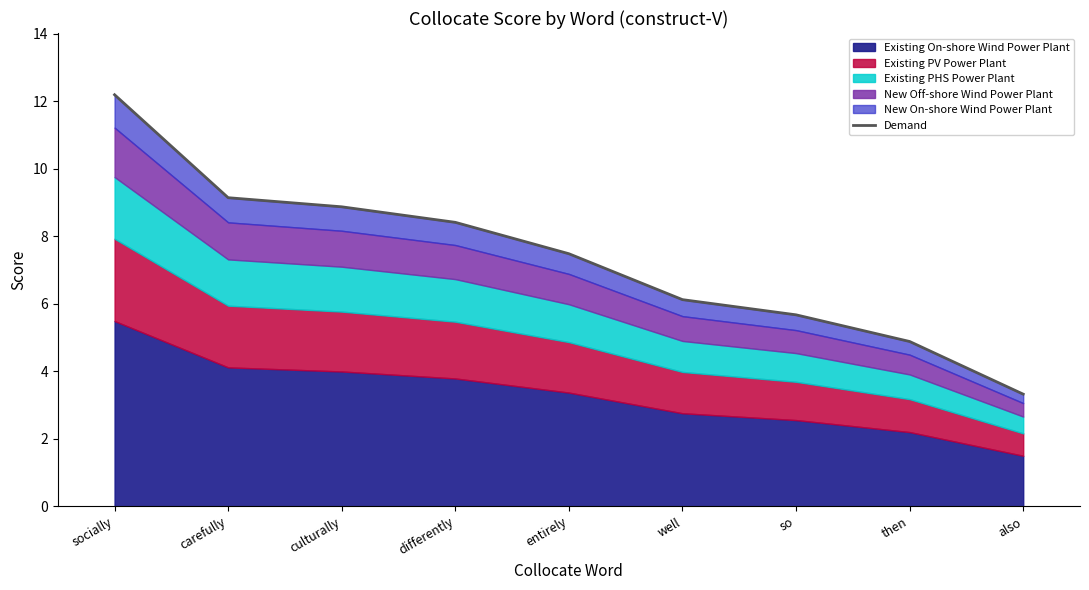

Rank the categories by value from highest to lowest.

socially, carefully, culturally, differently, entirely, well, so, then, also